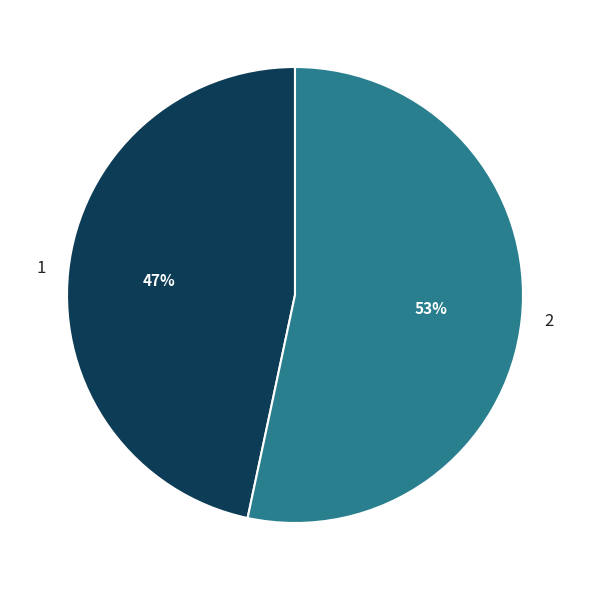

What is the ratio of the value at 1 to the value at 2?

0.9